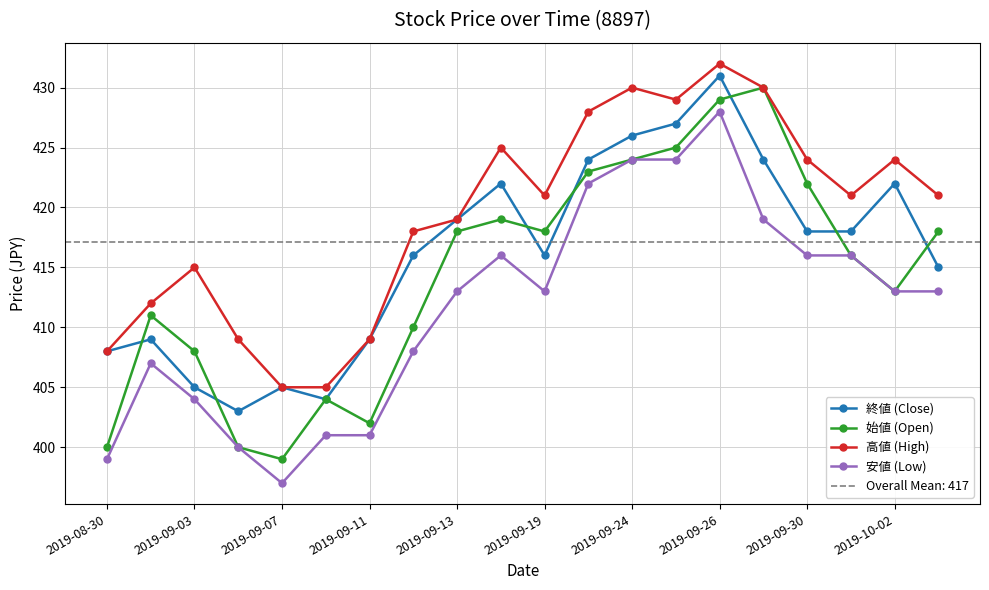

What is the lowest value of the 終値 (Close) series?

403